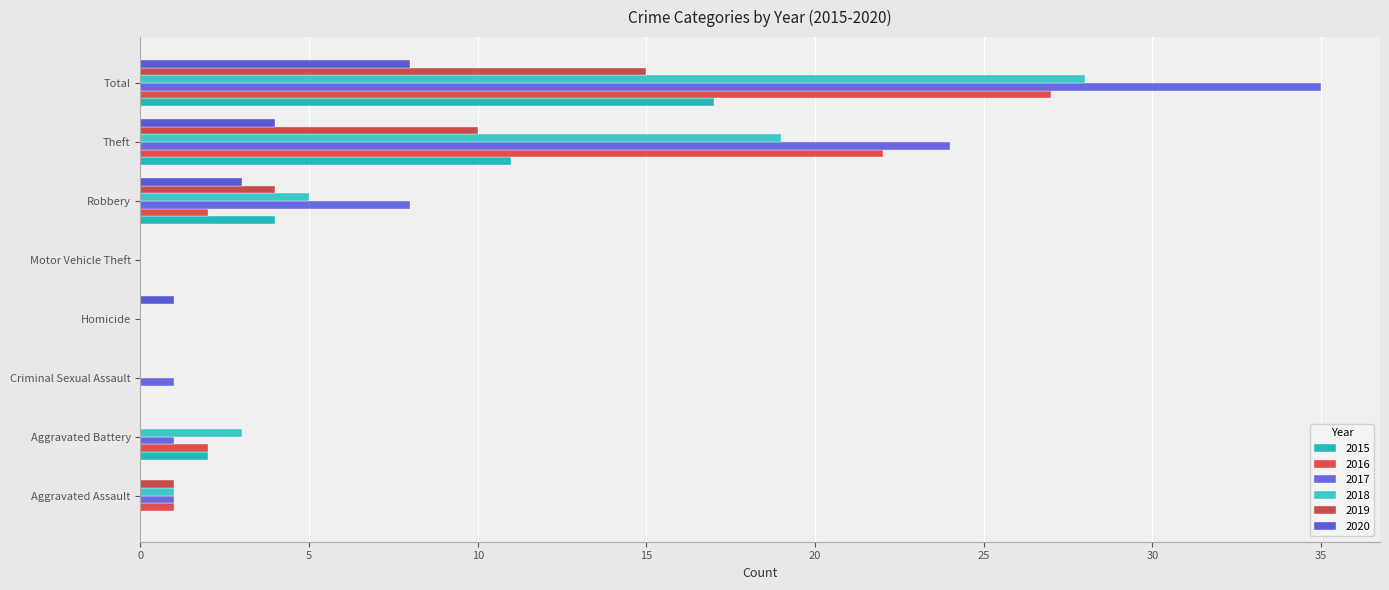

What is the label of the 1st bar from the right?

Total